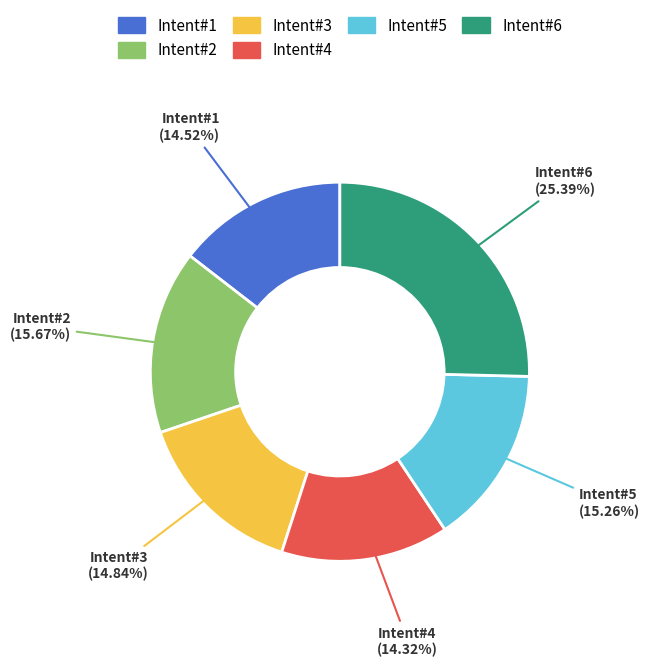

How many slices are in this pie chart?

6